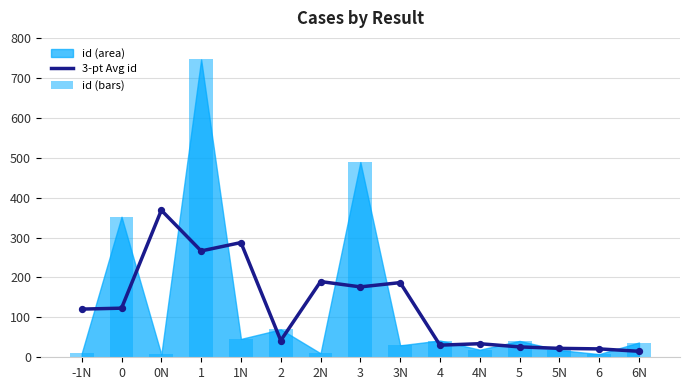

What is the total value across all series at 3?

665.3